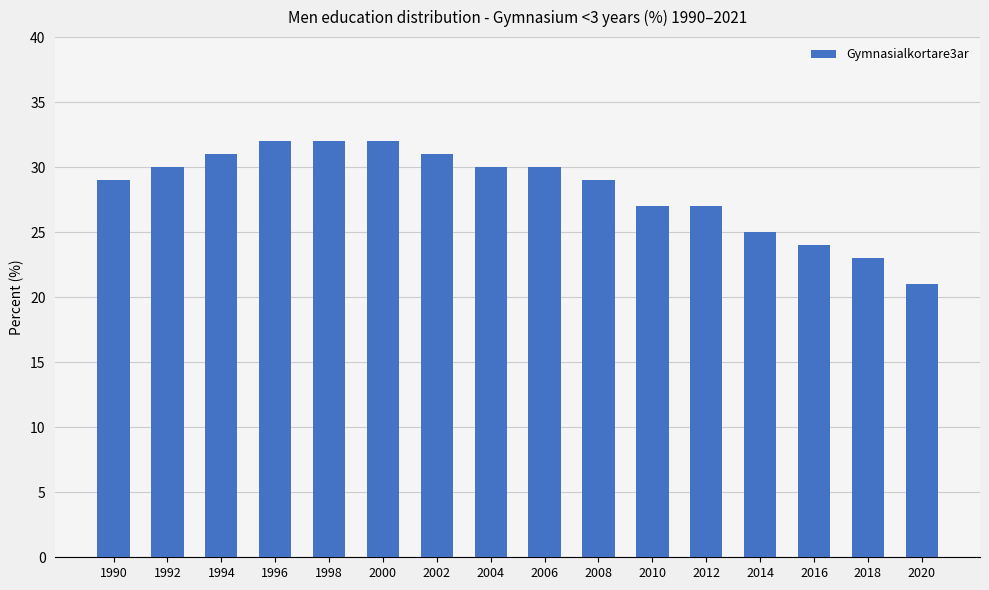

Read the value at 1992.

30